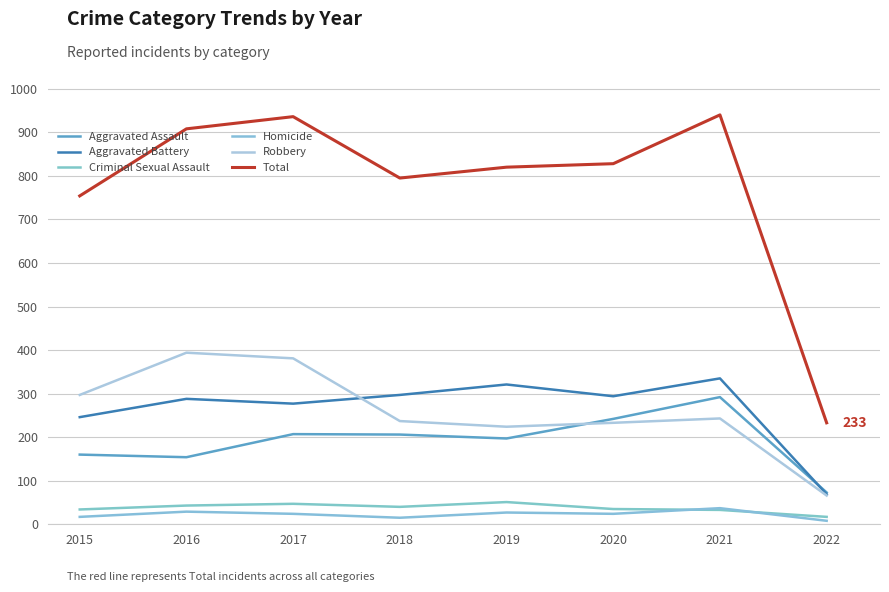

Where is the first local maximum for Homicide?

2016